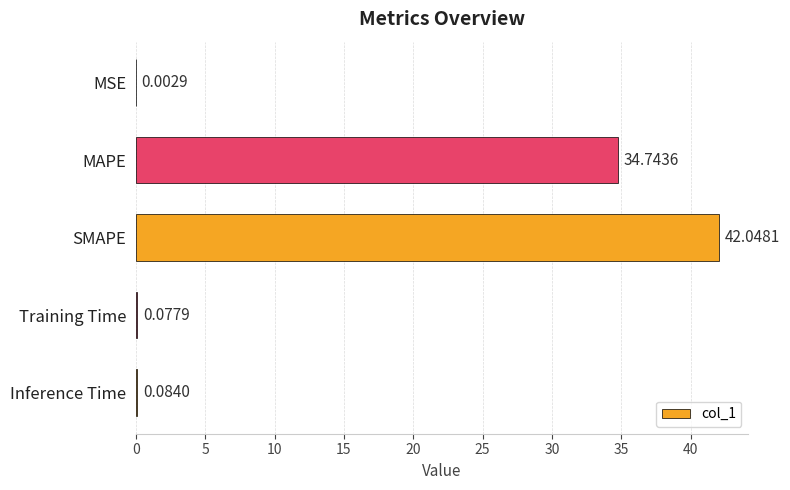

What is the sum of all values?

77.0